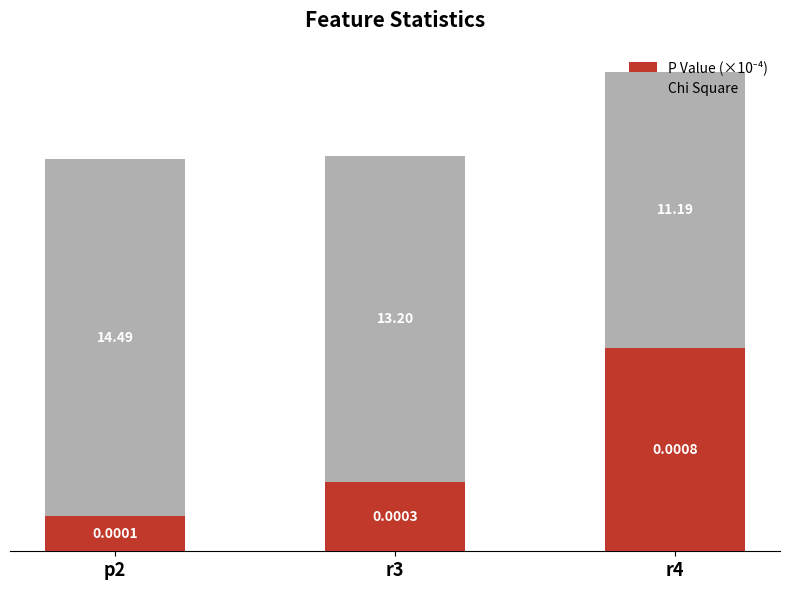

At which category is the sum across all series the highest?

r4